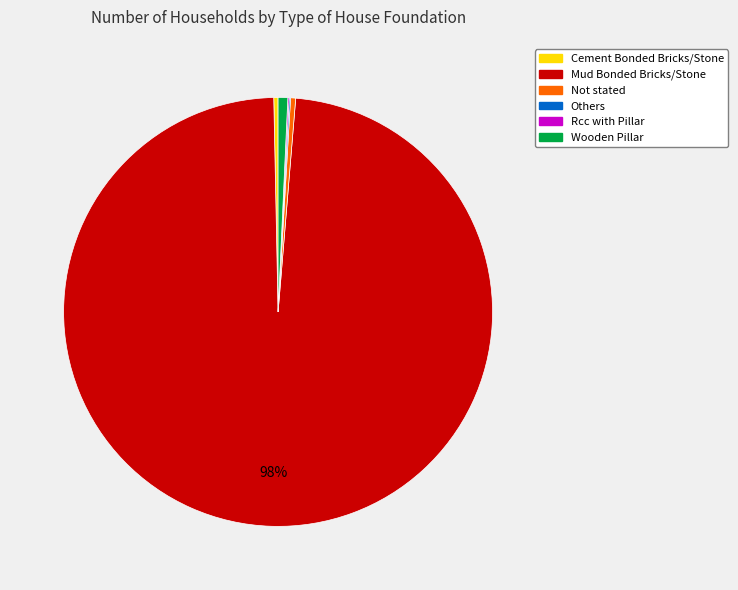

What is the majority slice?

Mud Bonded Bricks/Stone